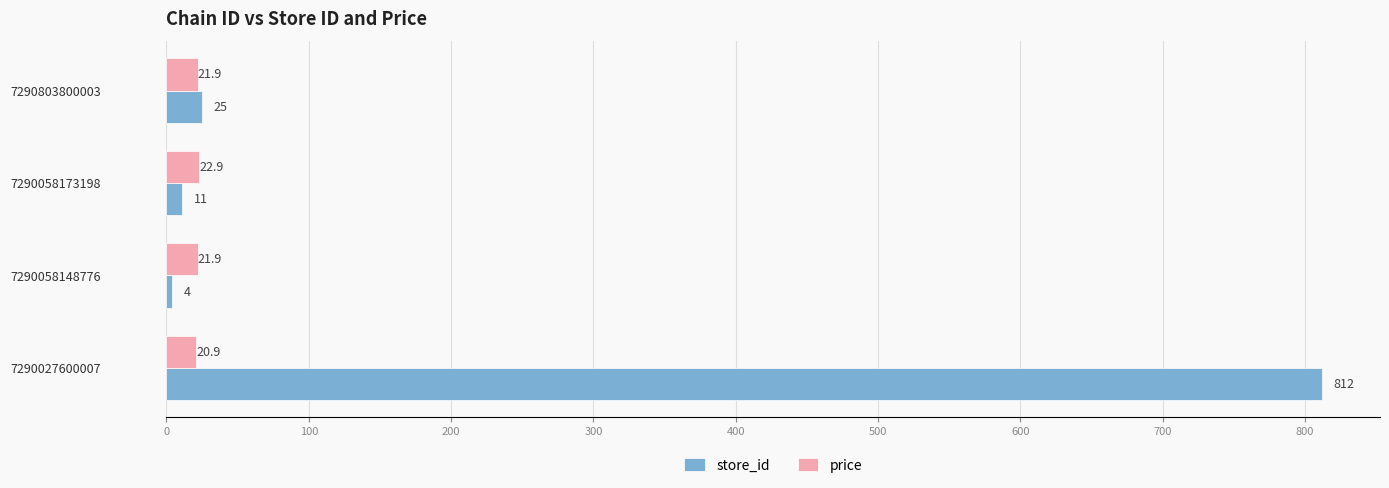

The value of store_id at 7290803800003 is 25.0. True or false?

True